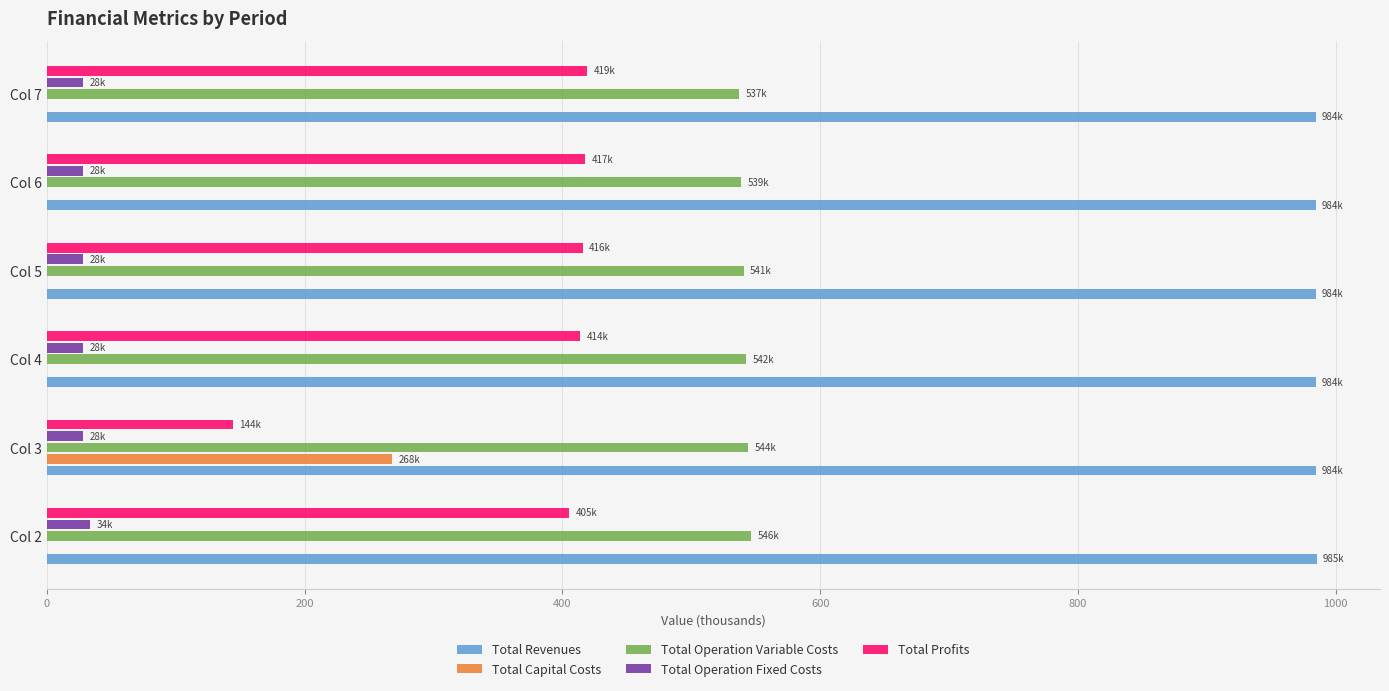

The value of Total Profits at Col 7 is 419.3. True or false?

True